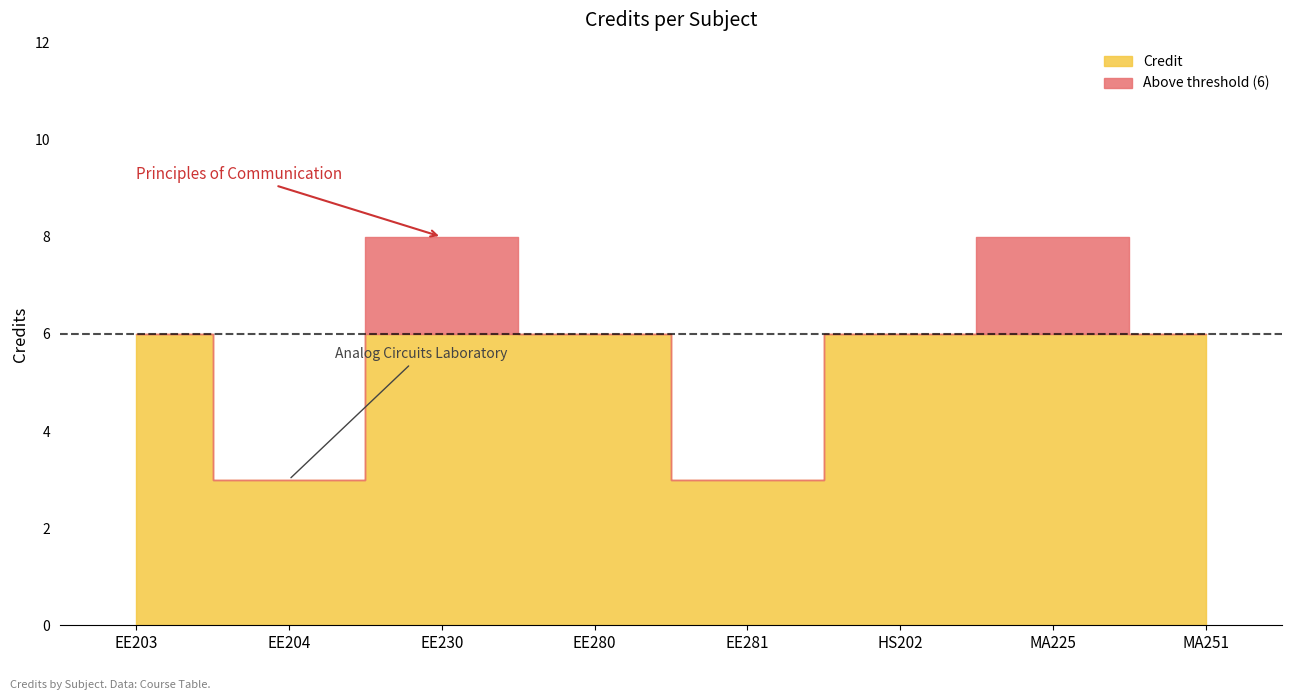

What is the average value?

6